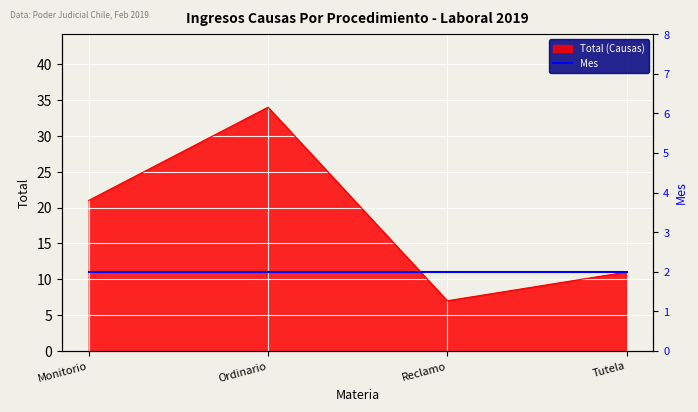

What is the value of the 1st point from the left?

21